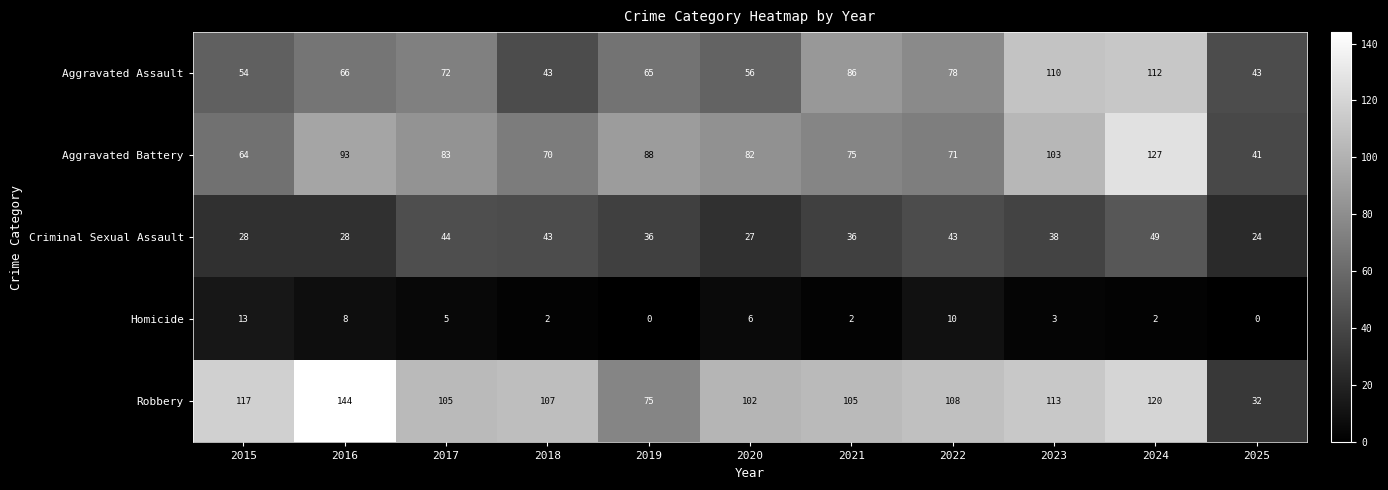

What value does the Aggravated Battery series have at 2018?

70